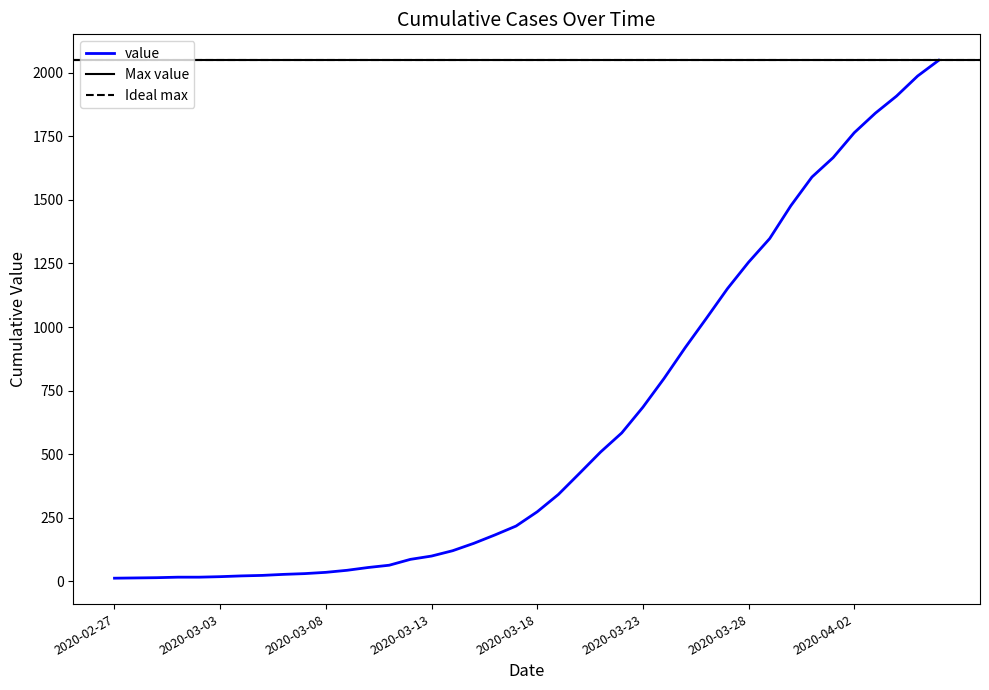

Is it true that the value at 2020-02-28 is 24?

False